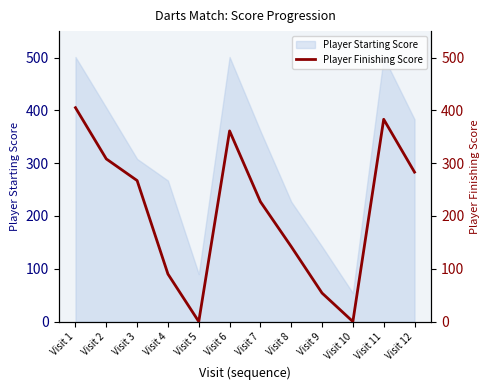

True or false: the data shows 361 at Visit 6.

True